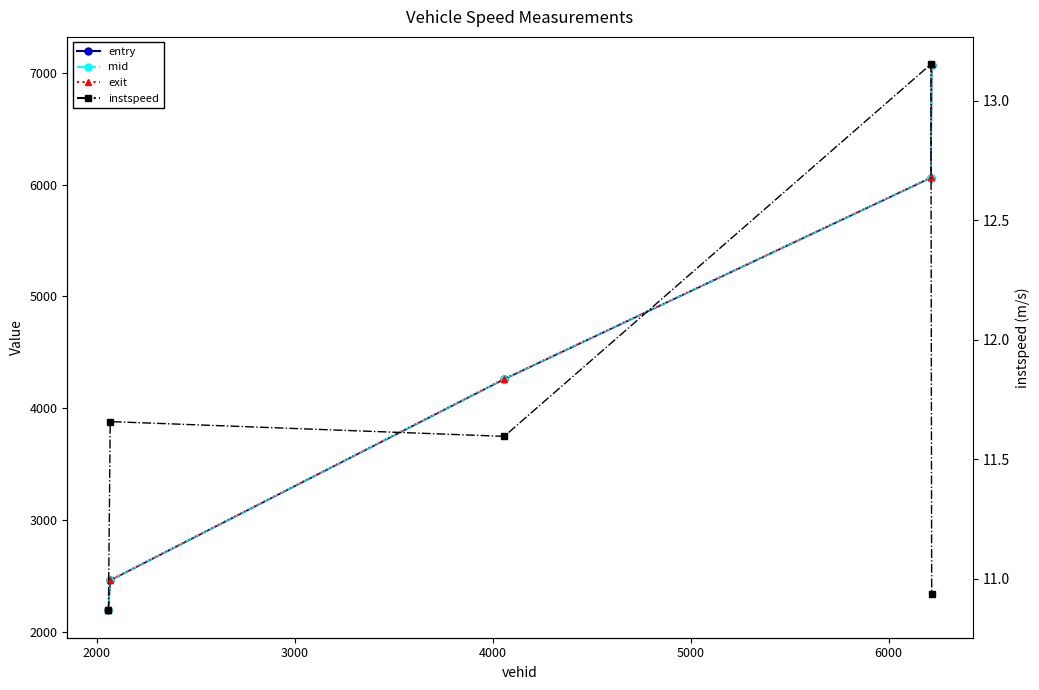

How many interior local valleys does the instspeed series have?

1